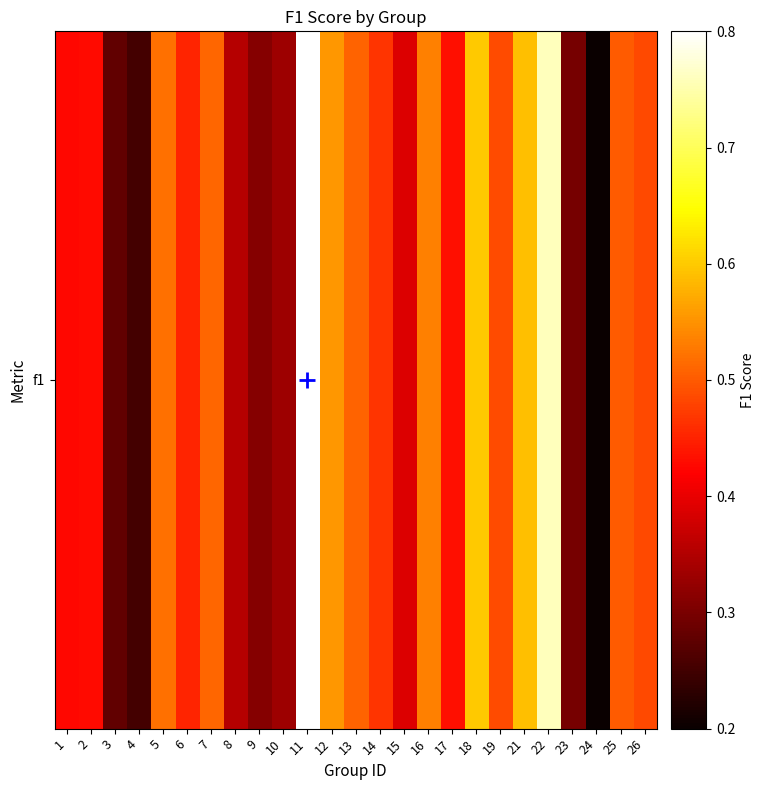

At which label is the value closest to 0?

24